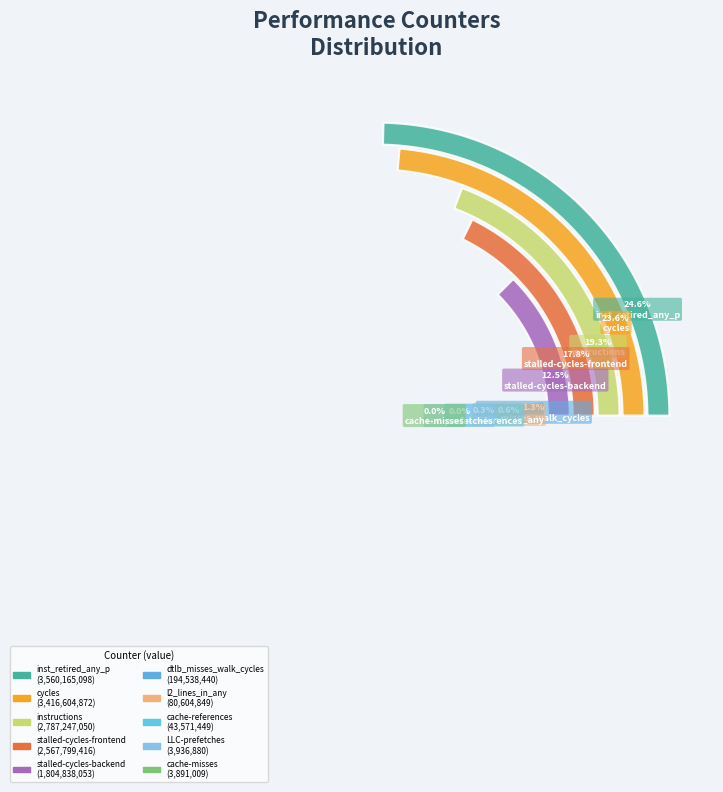

Is it true that cycles is 34% of the pie?

False